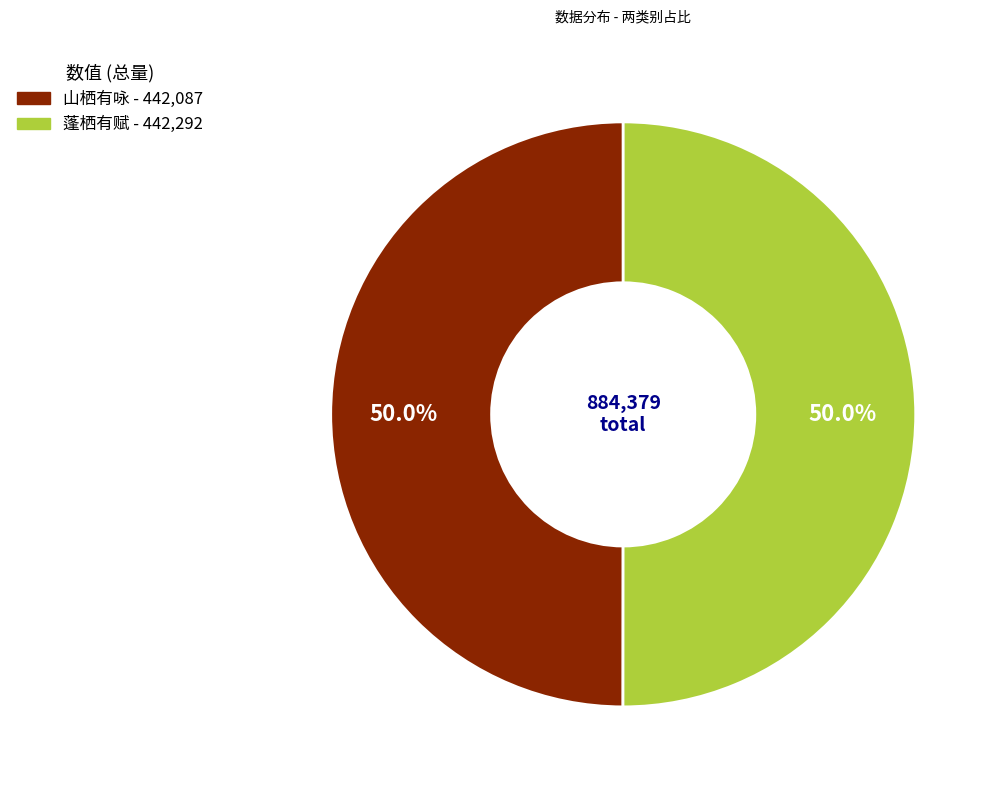

What percentage do 蓬栖有赋 and 山栖有咏 together represent?

100.0%